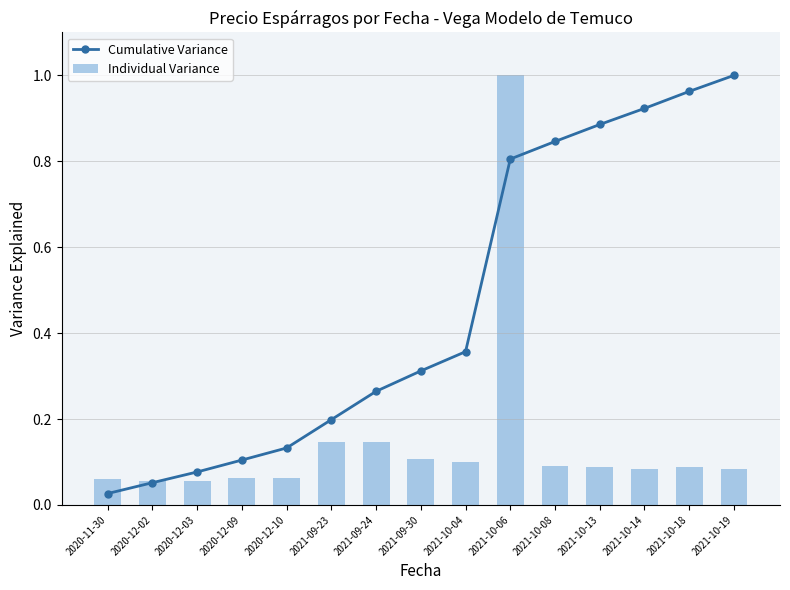

What is the label of the 5th bar from the left?

2020-12-10